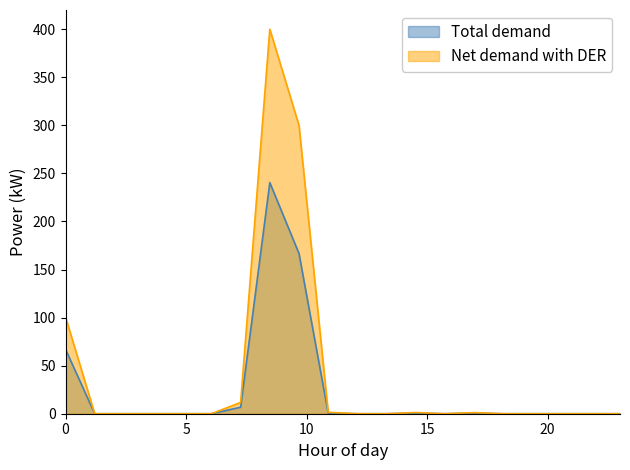

Rank the series by their maximum value, from lowest to highest.

Total demand, Net demand with DER